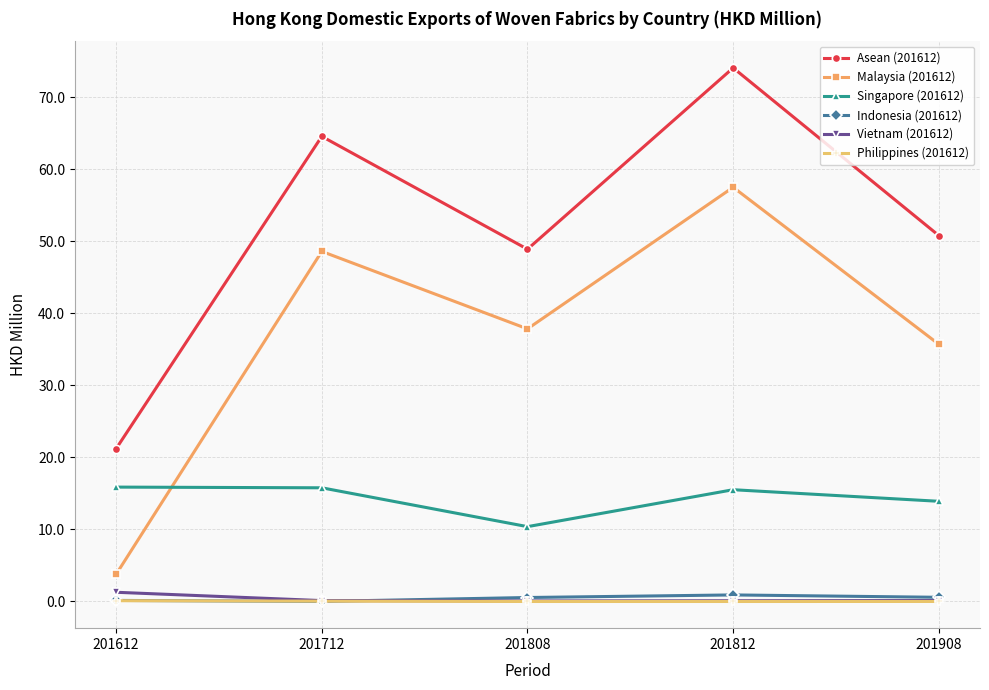

True or false: Asean (201612) and Indonesia (201612) cross at least once.

False